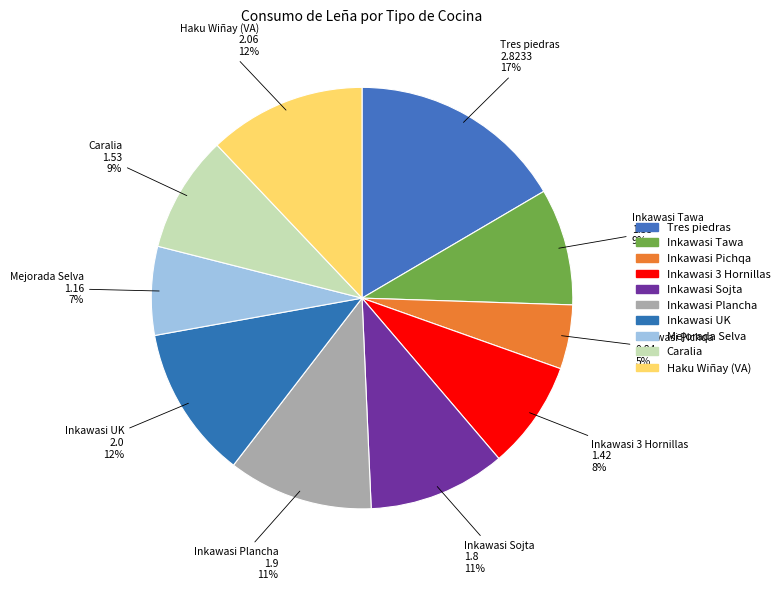

How many slices are in this pie chart?

10